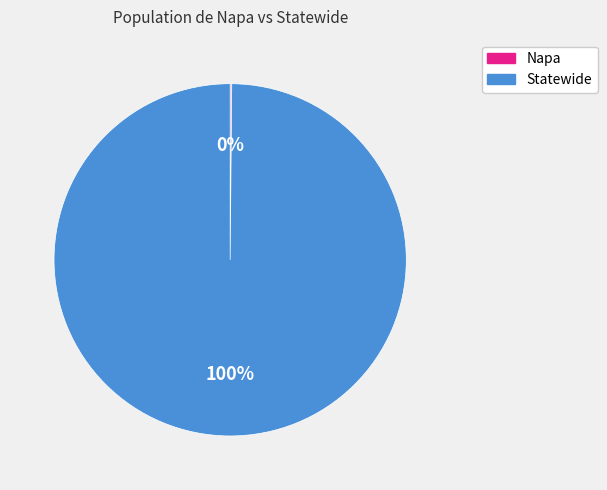

The Statewide slice represents 100% of the pie. True or false?

True